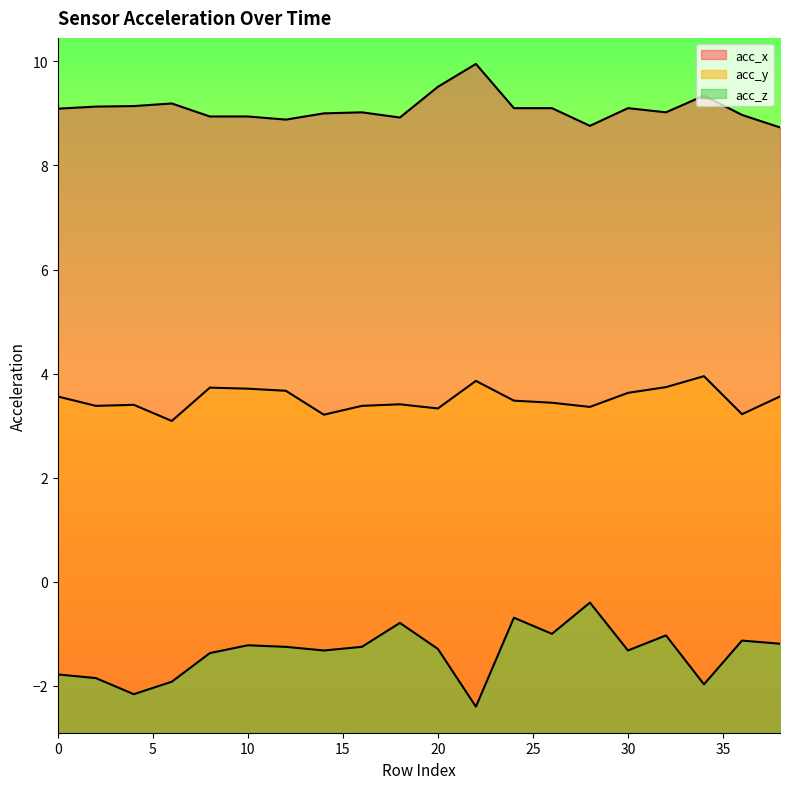

What is the value of the acc_x point at the 4th from the left?

9.2